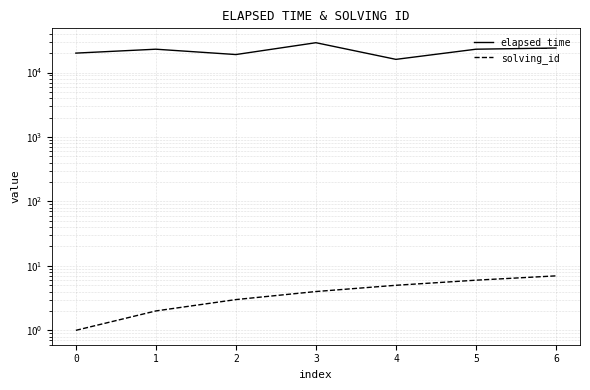

What is the difference between the highest and lowest values at 0?

19999